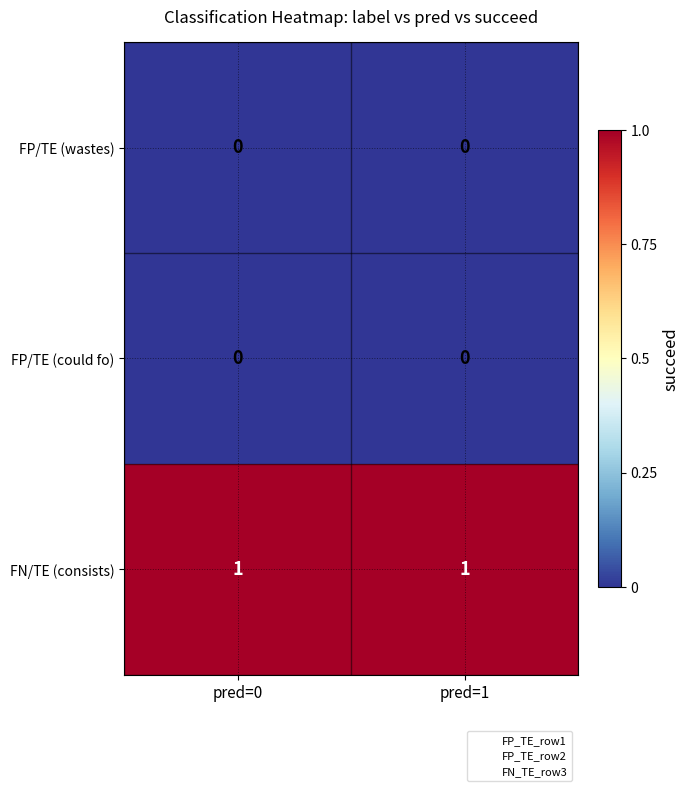

Is the value of FN/TE (consists) at pred=0 greater than the value of FP/TE (wastes) at pred=0?

Yes